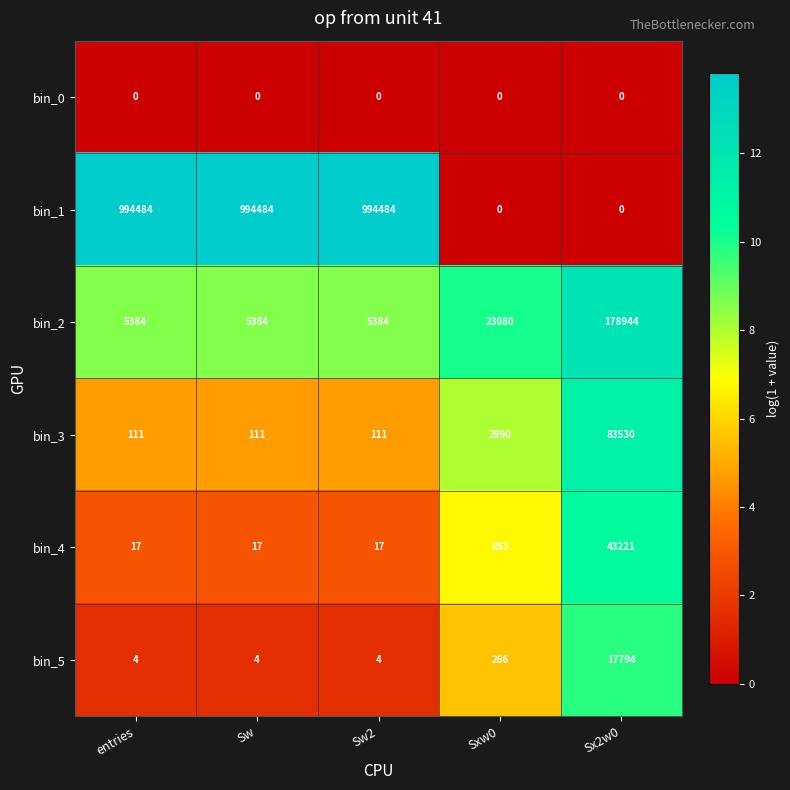

What is the average value of the bin_5 series?

3614